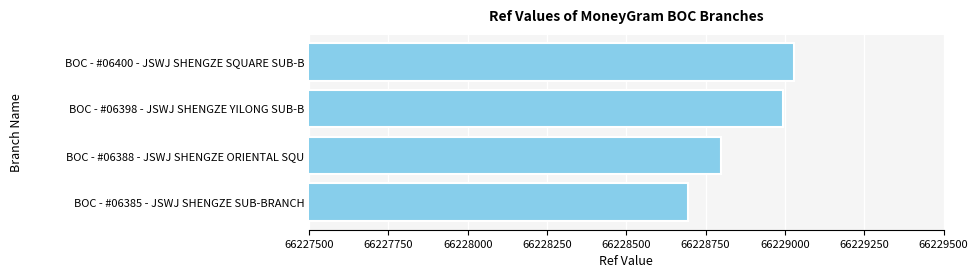

What is the greatest value displayed?

66229029